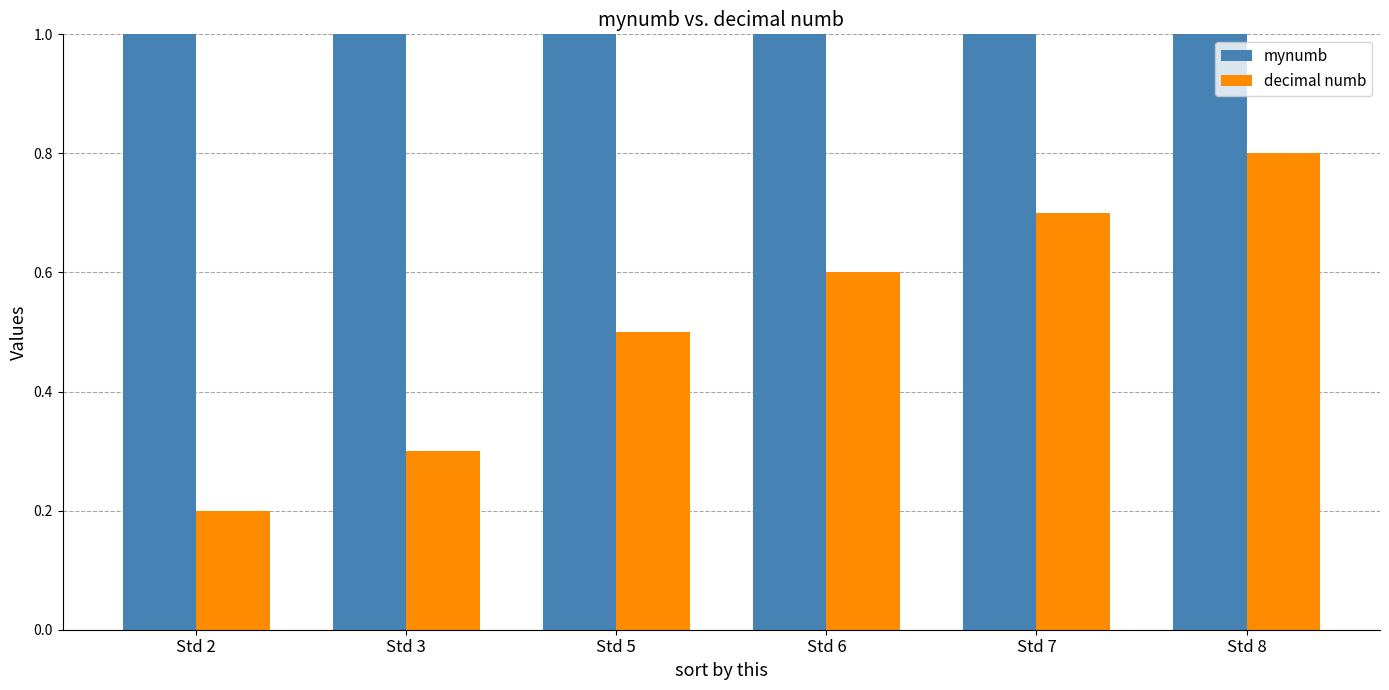

Rank the categories by mynumb value from highest to lowest.

Std 8, Std 7, Std 6, Std 5, Std 3, Std 2